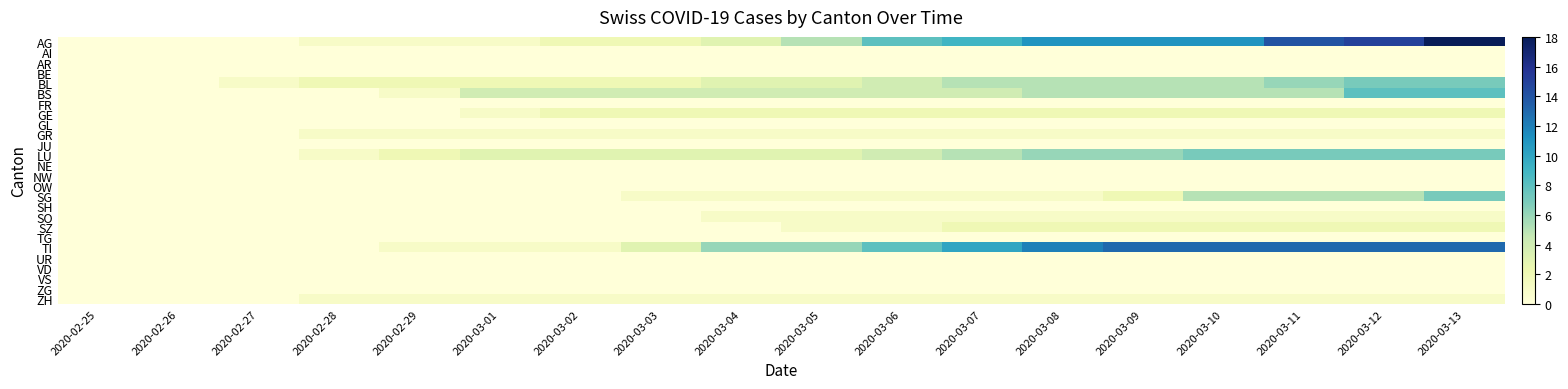

Reading left to right, what are all the values shown in this chart?

AG: 2020-02-25=0	2020-02-26=0	2020-02-27=0	2020-02-28=1	2020-02-29=1	2020-03-01=1	2020-03-02=2	2020-03-03=2	2020-03-04=3	2020-03-05=5	2020-03-06=8	2020-03-07=9	2020-03-08=11	2020-03-09=11	2020-03-10=11	2020-03-11=14	2020-03-12=15	2020-03-13=18
AI: 2020-02-25=0	2020-02-26=0	2020-02-27=0	2020-02-28=0	2020-02-29=0	2020-03-01=0	2020-03-02=0	2020-03-03=0	2020-03-04=0	2020-03-05=0	2020-03-06=0	2020-03-07=0	2020-03-08=0	2020-03-09=0	2020-03-10=0	2020-03-11=0	2020-03-12=0	2020-03-13=0
AR: 2020-02-25=0	2020-02-26=0	2020-02-27=0	2020-02-28=0	2020-02-29=0	2020-03-01=0	2020-03-02=0	2020-03-03=0	2020-03-04=0	2020-03-05=0	2020-03-06=0	2020-03-07=0	2020-03-08=0	2020-03-09=0	2020-03-10=0	2020-03-11=0	2020-03-12=0	2020-03-13=0
BE: 2020-02-25=0	2020-02-26=0	2020-02-27=0	2020-02-28=0	2020-02-29=0	2020-03-01=0	2020-03-02=0	2020-03-03=0	2020-03-04=0	2020-03-05=0	2020-03-06=0	2020-03-07=0	2020-03-08=0	2020-03-09=0	2020-03-10=0	2020-03-11=0	2020-03-12=0	2020-03-13=0
BL: 2020-02-25=0	2020-02-26=0	2020-02-27=1	2020-02-28=2	2020-02-29=2	2020-03-01=2	2020-03-02=2	2020-03-03=2	2020-03-04=3	2020-03-05=3	2020-03-06=4	2020-03-07=5	2020-03-08=5	2020-03-09=5	2020-03-10=5	2020-03-11=6	2020-03-12=7	2020-03-13=7
BS: 2020-02-25=0	2020-02-26=0	2020-02-27=0	2020-02-28=0	2020-02-29=1	2020-03-01=4	2020-03-02=4	2020-03-03=4	2020-03-04=4	2020-03-05=4	2020-03-06=4	2020-03-07=4	2020-03-08=5	2020-03-09=5	2020-03-10=5	2020-03-11=5	2020-03-12=8	2020-03-13=8
FR: 2020-02-25=0	2020-02-26=0	2020-02-27=0	2020-02-28=0	2020-02-29=0	2020-03-01=0	2020-03-02=0	2020-03-03=0	2020-03-04=0	2020-03-05=0	2020-03-06=0	2020-03-07=0	2020-03-08=0	2020-03-09=0	2020-03-10=0	2020-03-11=0	2020-03-12=0	2020-03-13=0
GE: 2020-02-25=0	2020-02-26=0	2020-02-27=0	2020-02-28=0	2020-02-29=0	2020-03-01=1	2020-03-02=2	2020-03-03=2	2020-03-04=2	2020-03-05=2	2020-03-06=2	2020-03-07=2	2020-03-08=2	2020-03-09=2	2020-03-10=2	2020-03-11=2	2020-03-12=2	2020-03-13=2
GL: 2020-02-25=0	2020-02-26=0	2020-02-27=0	2020-02-28=0	2020-02-29=0	2020-03-01=0	2020-03-02=0	2020-03-03=0	2020-03-04=0	2020-03-05=0	2020-03-06=0	2020-03-07=0	2020-03-08=0	2020-03-09=0	2020-03-10=0	2020-03-11=0	2020-03-12=0	2020-03-13=0
GR: 2020-02-25=0	2020-02-26=0	2020-02-27=0	2020-02-28=1	2020-02-29=1	2020-03-01=1	2020-03-02=1	2020-03-03=1	2020-03-04=1	2020-03-05=1	2020-03-06=1	2020-03-07=1	2020-03-08=1	2020-03-09=1	2020-03-10=1	2020-03-11=1	2020-03-12=1	2020-03-13=1
JU: 2020-02-25=0	2020-02-26=0	2020-02-27=0	2020-02-28=0	2020-02-29=0	2020-03-01=0	2020-03-02=0	2020-03-03=0	2020-03-04=0	2020-03-05=0	2020-03-06=0	2020-03-07=0	2020-03-08=0	2020-03-09=0	2020-03-10=0	2020-03-11=0	2020-03-12=0	2020-03-13=0
LU: 2020-02-25=0	2020-02-26=0	2020-02-27=0	2020-02-28=1	2020-02-29=2	2020-03-01=3	2020-03-02=3	2020-03-03=3	2020-03-04=3	2020-03-05=3	2020-03-06=4	2020-03-07=5	2020-03-08=6	2020-03-09=6	2020-03-10=7	2020-03-11=7	2020-03-12=7	2020-03-13=7
NE: 2020-02-25=0	2020-02-26=0	2020-02-27=0	2020-02-28=0	2020-02-29=0	2020-03-01=0	2020-03-02=0	2020-03-03=0	2020-03-04=0	2020-03-05=0	2020-03-06=0	2020-03-07=0	2020-03-08=0	2020-03-09=0	2020-03-10=0	2020-03-11=0	2020-03-12=0	2020-03-13=0
NW: 2020-02-25=0	2020-02-26=0	2020-02-27=0	2020-02-28=0	2020-02-29=0	2020-03-01=0	2020-03-02=0	2020-03-03=0	2020-03-04=0	2020-03-05=0	2020-03-06=0	2020-03-07=0	2020-03-08=0	2020-03-09=0	2020-03-10=0	2020-03-11=0	2020-03-12=0	2020-03-13=0
OW: 2020-02-25=0	2020-02-26=0	2020-02-27=0	2020-02-28=0	2020-02-29=0	2020-03-01=0	2020-03-02=0	2020-03-03=0	2020-03-04=0	2020-03-05=0	2020-03-06=0	2020-03-07=0	2020-03-08=0	2020-03-09=0	2020-03-10=0	2020-03-11=0	2020-03-12=0	2020-03-13=0
SG: 2020-02-25=0	2020-02-26=0	2020-02-27=0	2020-02-28=0	2020-02-29=0	2020-03-01=0	2020-03-02=0	2020-03-03=1	2020-03-04=1	2020-03-05=1	2020-03-06=1	2020-03-07=1	2020-03-08=1	2020-03-09=2	2020-03-10=5	2020-03-11=5	2020-03-12=5	2020-03-13=7
SH: 2020-02-25=0	2020-02-26=0	2020-02-27=0	2020-02-28=0	2020-02-29=0	2020-03-01=0	2020-03-02=0	2020-03-03=0	2020-03-04=0	2020-03-05=0	2020-03-06=0	2020-03-07=0	2020-03-08=0	2020-03-09=0	2020-03-10=0	2020-03-11=0	2020-03-12=0	2020-03-13=0
SO: 2020-02-25=0	2020-02-26=0	2020-02-27=0	2020-02-28=0	2020-02-29=0	2020-03-01=0	2020-03-02=0	2020-03-03=0	2020-03-04=1	2020-03-05=1	2020-03-06=1	2020-03-07=1	2020-03-08=1	2020-03-09=1	2020-03-10=1	2020-03-11=1	2020-03-12=1	2020-03-13=1
SZ: 2020-02-25=0	2020-02-26=0	2020-02-27=0	2020-02-28=0	2020-02-29=0	2020-03-01=0	2020-03-02=0	2020-03-03=0	2020-03-04=0	2020-03-05=1	2020-03-06=1	2020-03-07=2	2020-03-08=2	2020-03-09=2	2020-03-10=2	2020-03-11=2	2020-03-12=2	2020-03-13=2
TG: 2020-02-25=0	2020-02-26=0	2020-02-27=0	2020-02-28=0	2020-02-29=0	2020-03-01=0	2020-03-02=0	2020-03-03=0	2020-03-04=0	2020-03-05=0	2020-03-06=0	2020-03-07=0	2020-03-08=0	2020-03-09=0	2020-03-10=0	2020-03-11=0	2020-03-12=0	2020-03-13=0
TI: 2020-02-25=0	2020-02-26=0	2020-02-27=0	2020-02-28=0	2020-02-29=1	2020-03-01=1	2020-03-02=1	2020-03-03=3	2020-03-04=6	2020-03-05=6	2020-03-06=8	2020-03-07=10	2020-03-08=12	2020-03-09=13	2020-03-10=13	2020-03-11=13	2020-03-12=13	2020-03-13=13
UR: 2020-02-25=0	2020-02-26=0	2020-02-27=0	2020-02-28=0	2020-02-29=0	2020-03-01=0	2020-03-02=0	2020-03-03=0	2020-03-04=0	2020-03-05=0	2020-03-06=0	2020-03-07=0	2020-03-08=0	2020-03-09=0	2020-03-10=0	2020-03-11=0	2020-03-12=0	2020-03-13=0
VD: 2020-02-25=0	2020-02-26=0	2020-02-27=0	2020-02-28=0	2020-02-29=0	2020-03-01=0	2020-03-02=0	2020-03-03=0	2020-03-04=0	2020-03-05=0	2020-03-06=0	2020-03-07=0	2020-03-08=0	2020-03-09=0	2020-03-10=0	2020-03-11=0	2020-03-12=0	2020-03-13=0
VS: 2020-02-25=0	2020-02-26=0	2020-02-27=0	2020-02-28=0	2020-02-29=0	2020-03-01=0	2020-03-02=0	2020-03-03=0	2020-03-04=0	2020-03-05=0	2020-03-06=0	2020-03-07=0	2020-03-08=0	2020-03-09=0	2020-03-10=0	2020-03-11=0	2020-03-12=0	2020-03-13=0
ZG: 2020-02-25=0	2020-02-26=0	2020-02-27=0	2020-02-28=0	2020-02-29=0	2020-03-01=0	2020-03-02=0	2020-03-03=0	2020-03-04=0	2020-03-05=0	2020-03-06=0	2020-03-07=0	2020-03-08=0	2020-03-09=0	2020-03-10=0	2020-03-11=0	2020-03-12=0	2020-03-13=0
ZH: 2020-02-25=0	2020-02-26=0	2020-02-27=0	2020-02-28=1	2020-02-29=1	2020-03-01=1	2020-03-02=1	2020-03-03=1	2020-03-04=1	2020-03-05=1	2020-03-06=1	2020-03-07=1	2020-03-08=1	2020-03-09=1	2020-03-10=1	2020-03-11=1	2020-03-12=1	2020-03-13=1